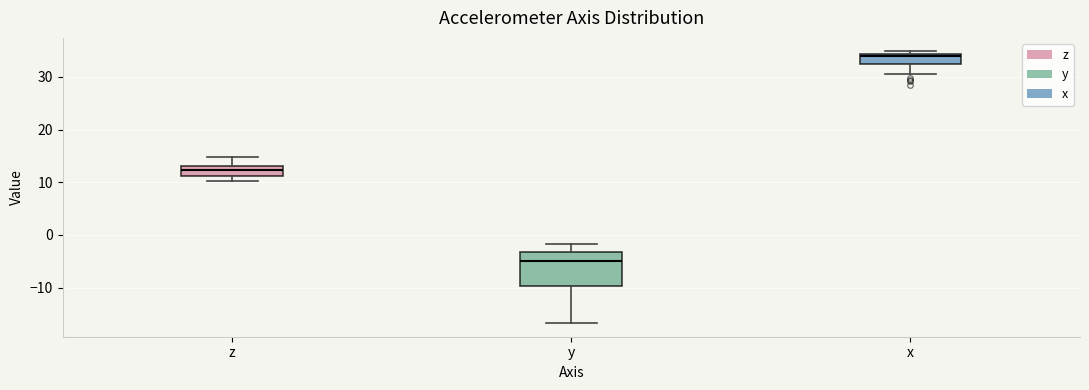

Where is the lower edge of the box for z on the y-axis? The values are not printed on the chart, so give them approximately, as read against the axis.

11